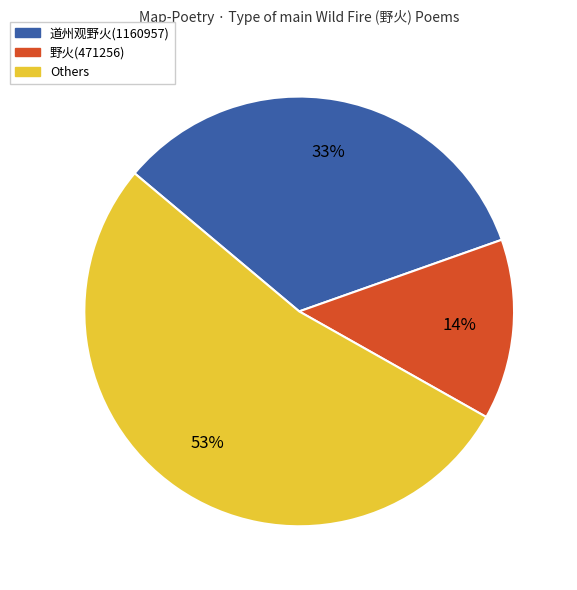

Between 野火(471256) and Others, which is larger?

Others